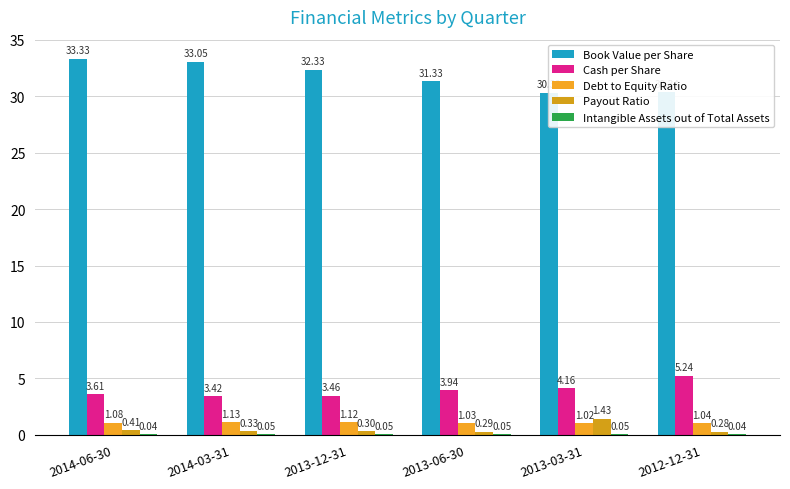

Which category has the lowest value in the Payout Ratio series?

2012-12-31